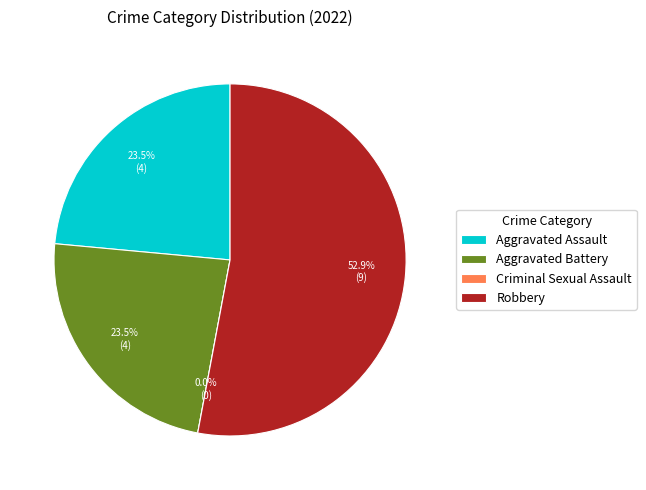

How many segments does this pie chart have?

4